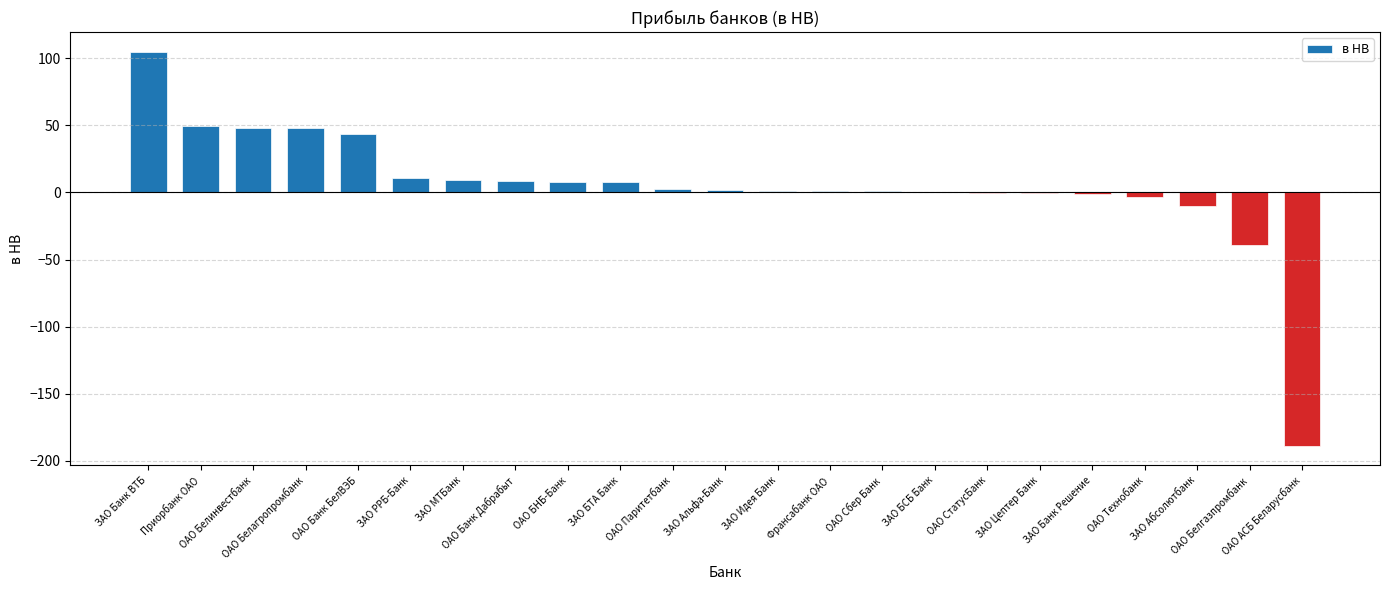

What is the greatest value displayed?

104.8